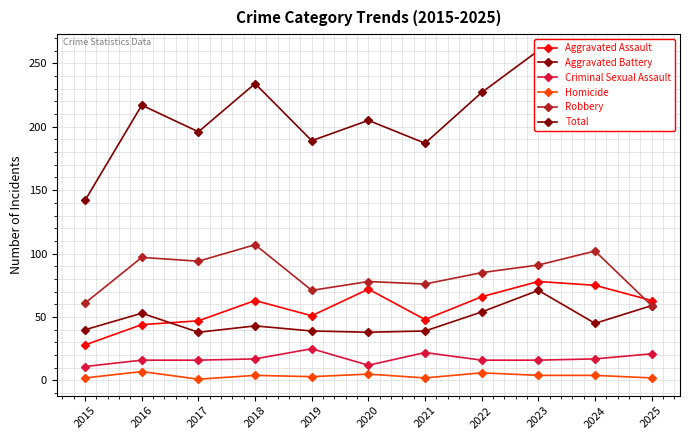

Does the chart have visible grid lines?

Yes